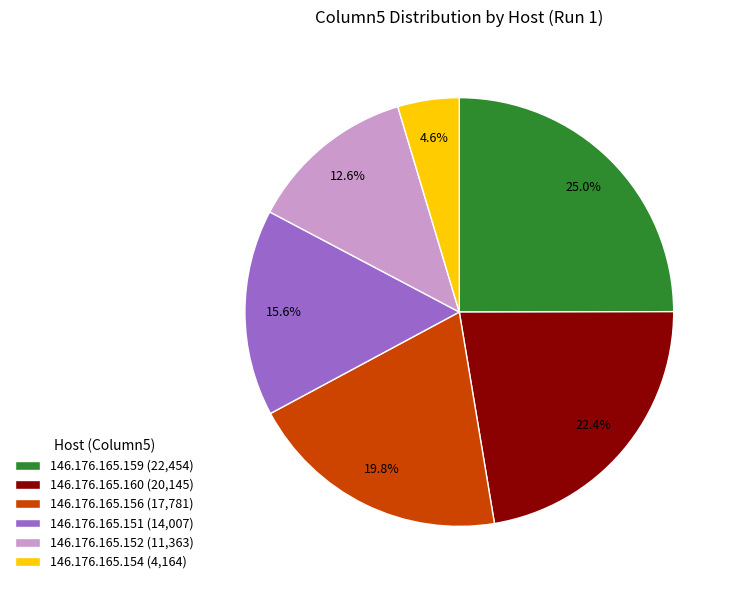

Do 146.176.165.159 and 146.176.165.156 together represent more than half of the pie?

No